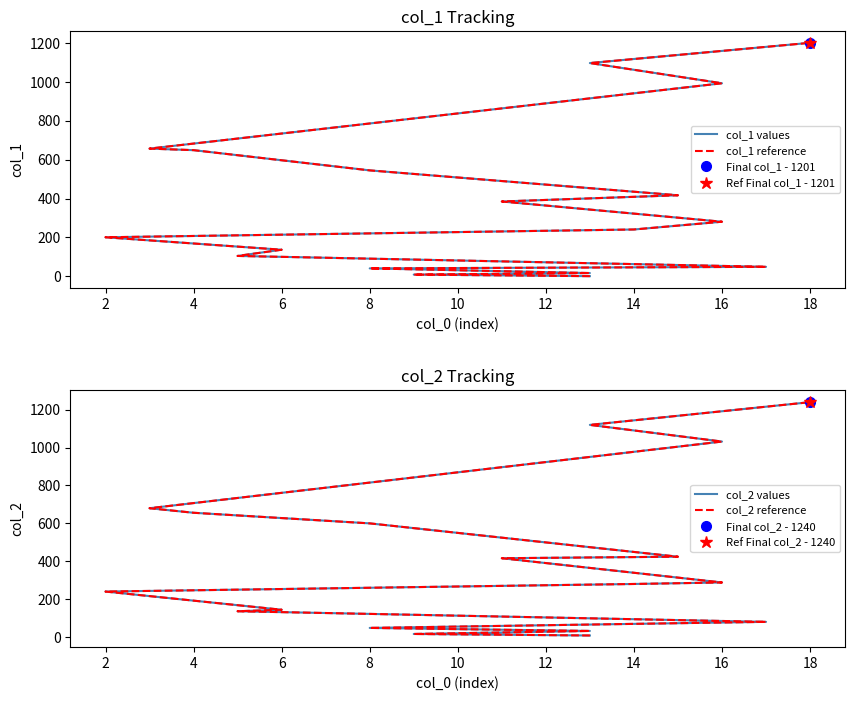

Is this an area chart (filled region under the line)?

No